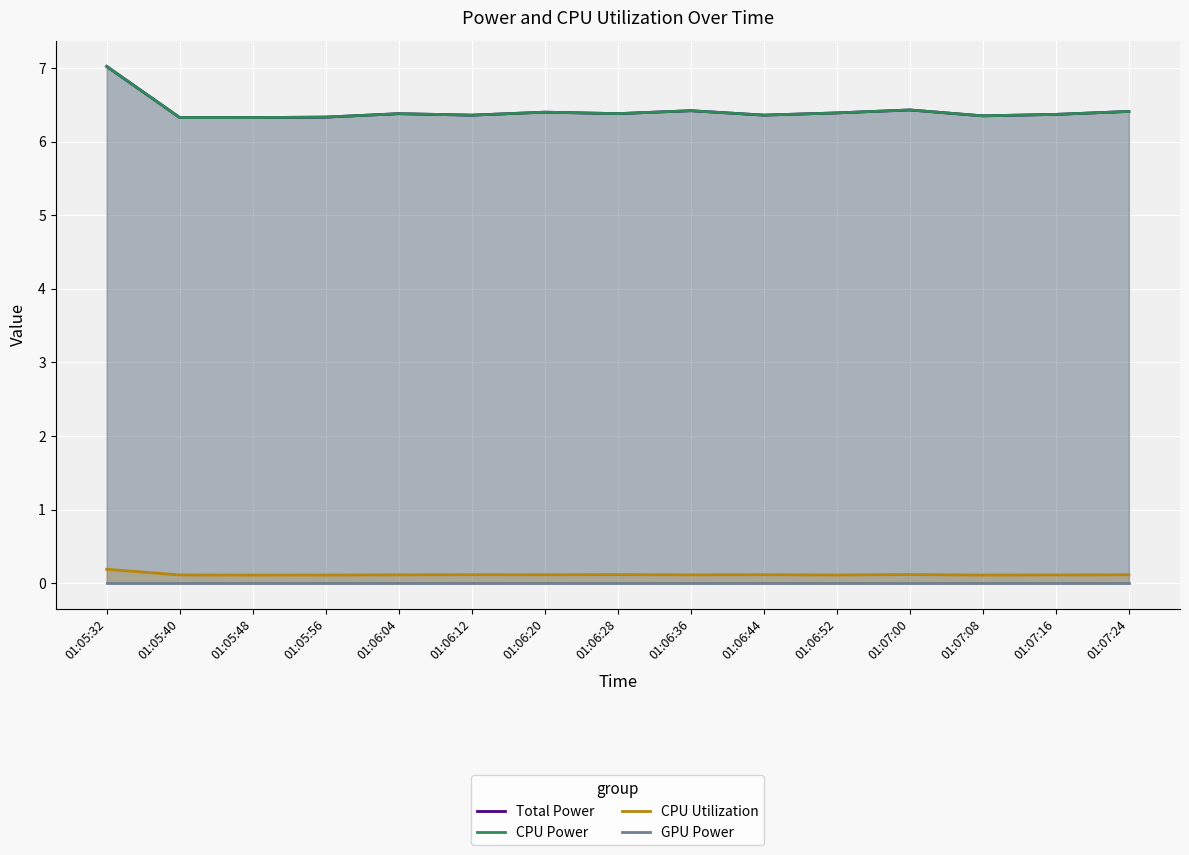

What is the spread (max minus min) of values at 01:06:04?

6.4